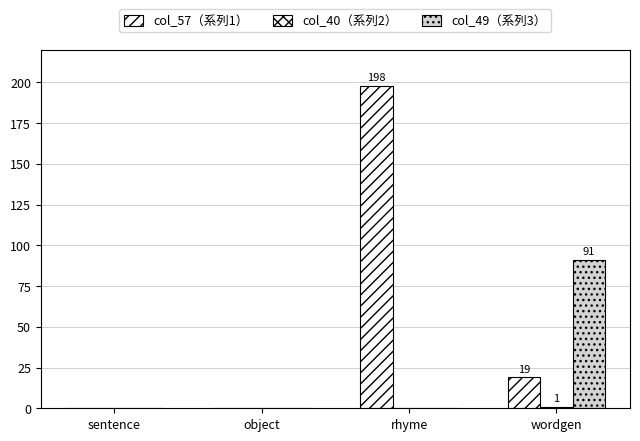

Count the number of data series in this chart.

3